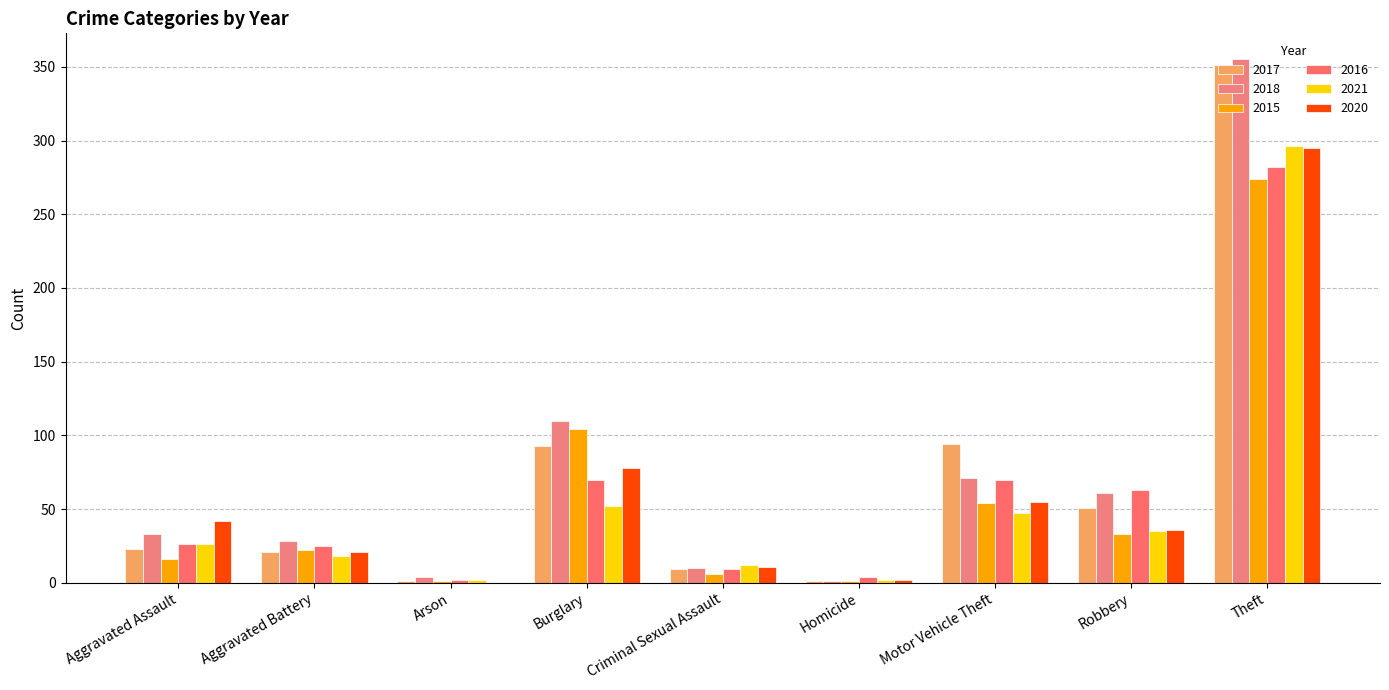

Which series changed the most between Aggravated Assault and Criminal Sexual Assault?

2020